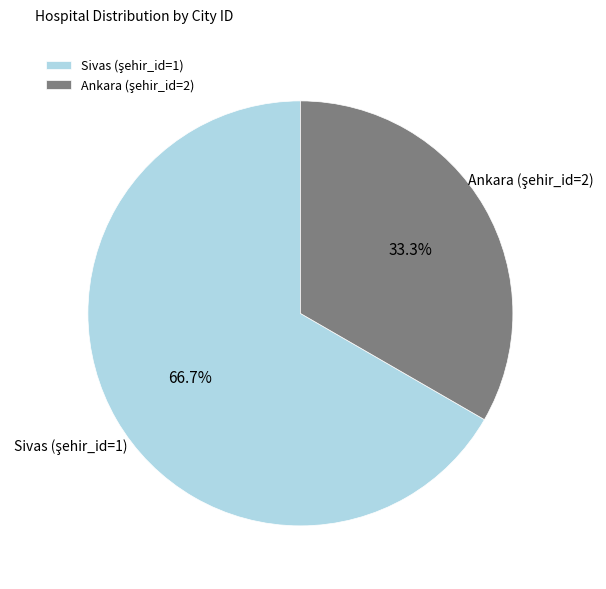

How many slices are in this pie chart?

2